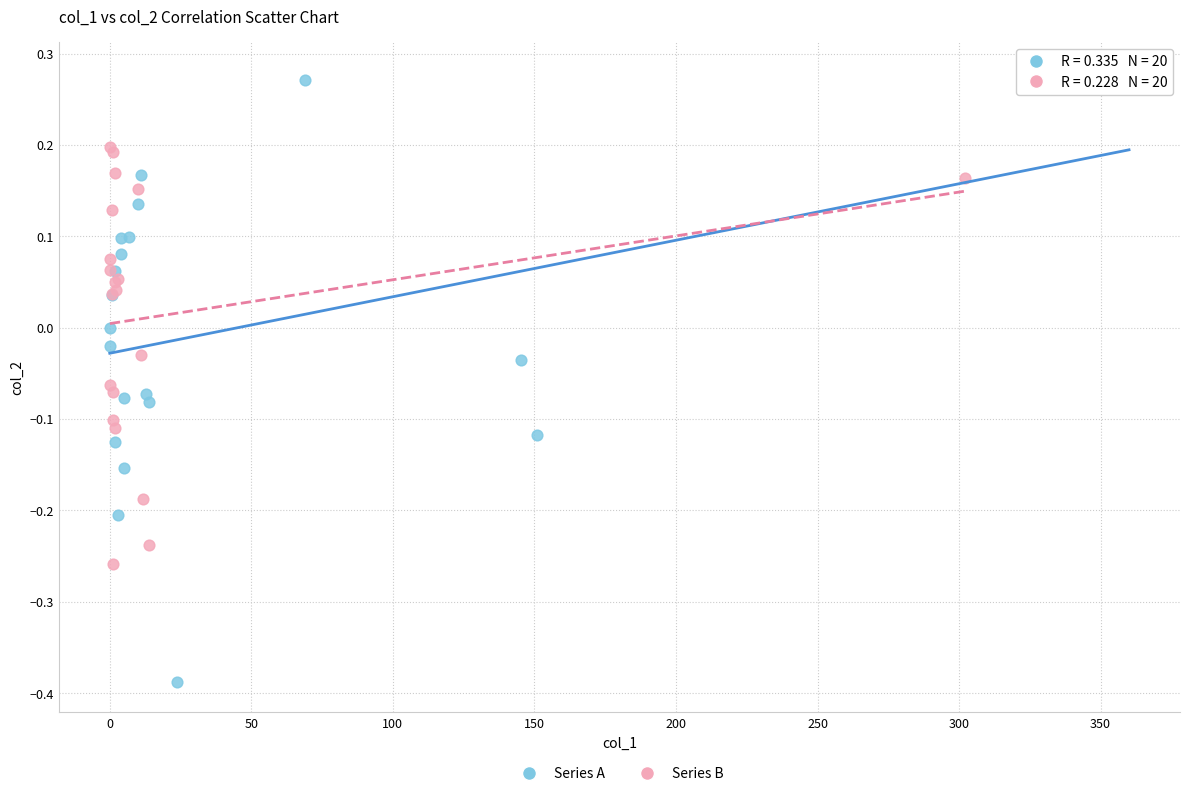

Which series has the widest spread of Y values?

Series A